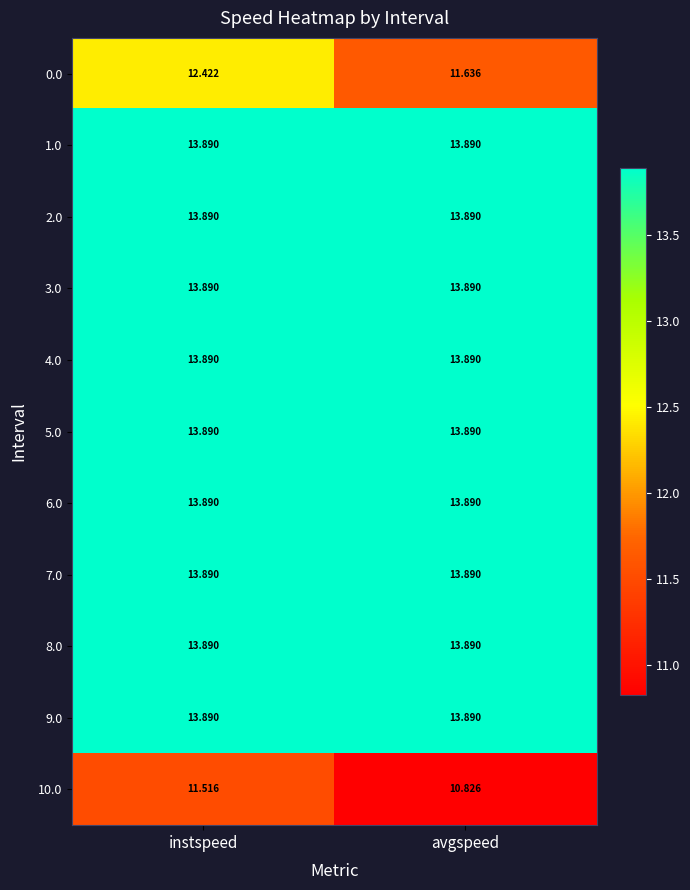

What is the spread (max minus min) of values at avgspeed?

3.1